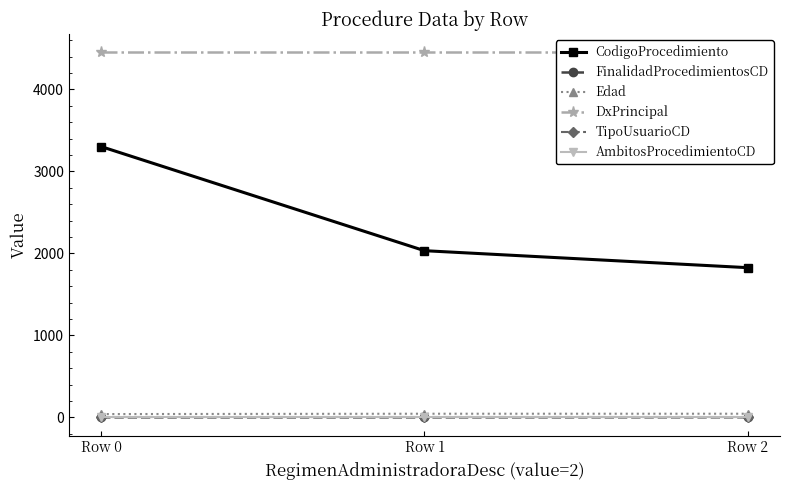

What is the highest value of the FinalidadProcedimientosCD series?

2